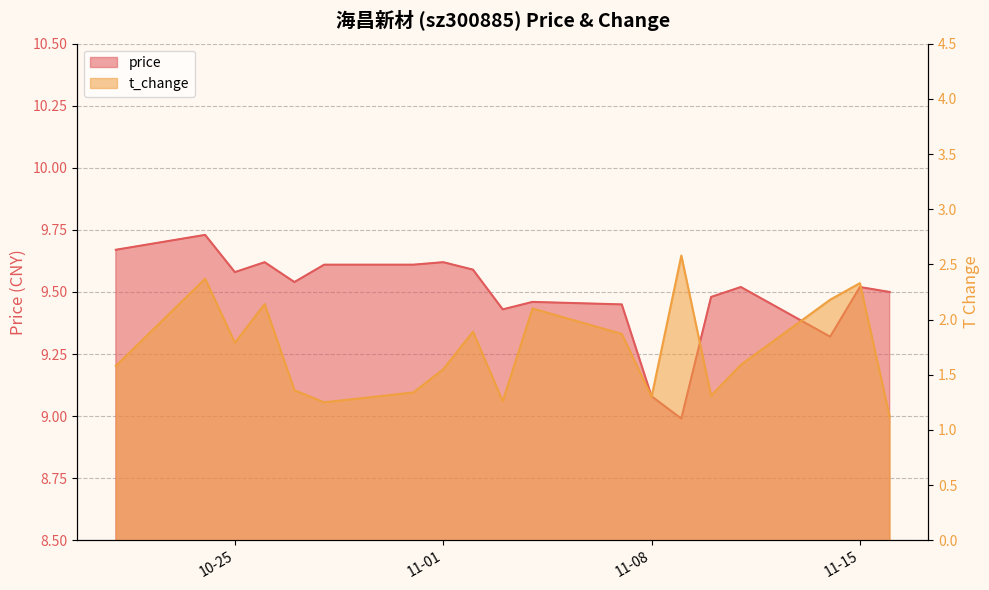

The value of t_change at 2022-11-04 is 3.5. True or false?

False